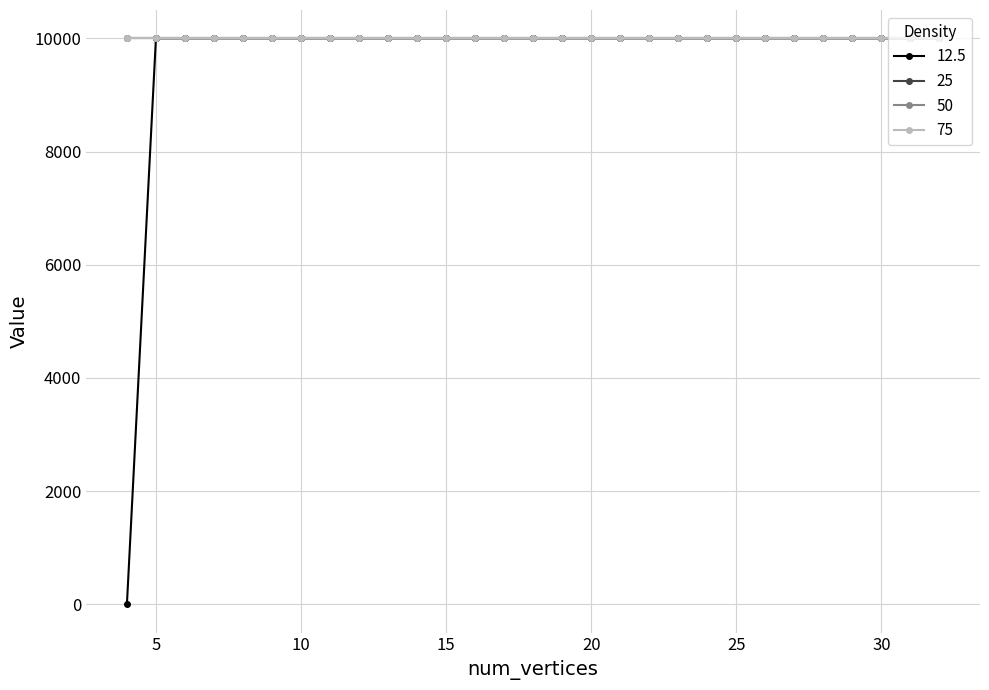

Which category has the lowest value across all series?

4